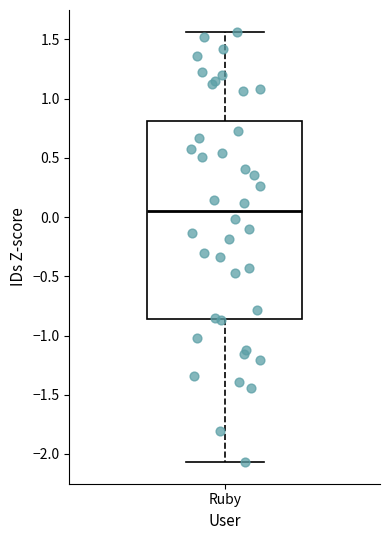

Where does the upper whisker of the box for Ruby end on the y-axis? The values are not printed on the chart, so give them approximately, as read against the axis.

1.55